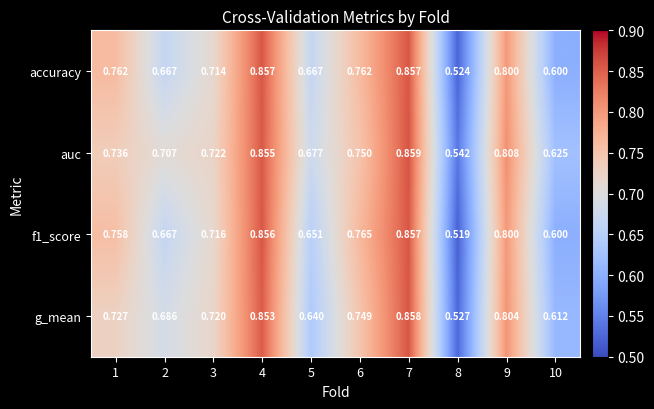

Which series has the largest total across all categories?

auc